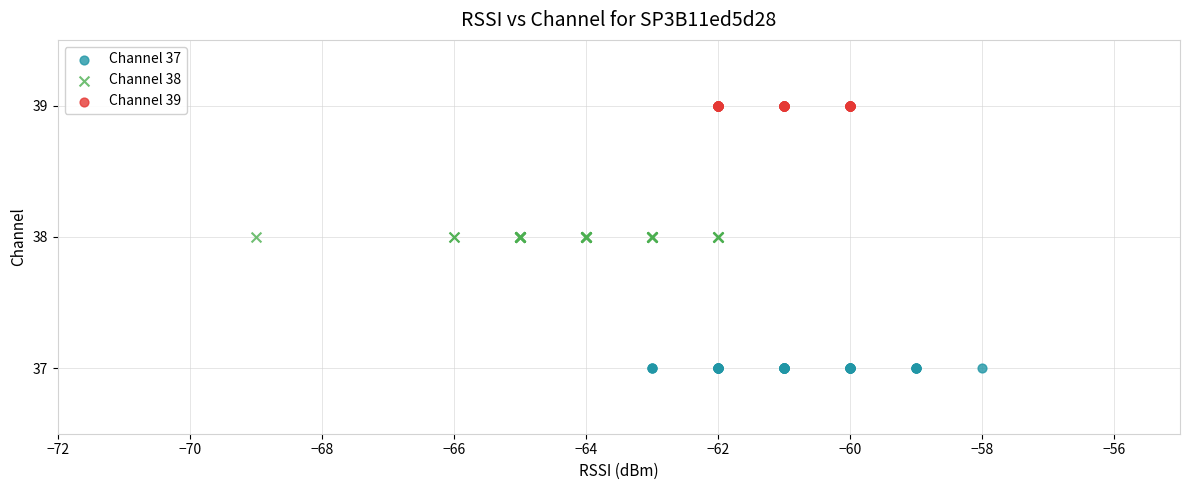

Which series reaches the minimum Y coordinate?

Channel 37